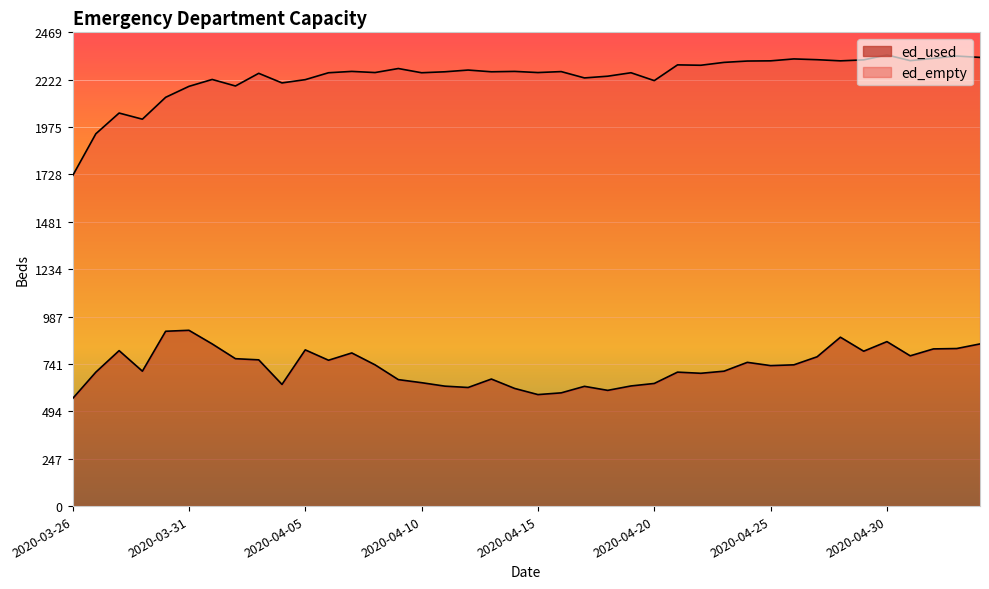

True or false: the data shows 961 at 2020-04-15.

False